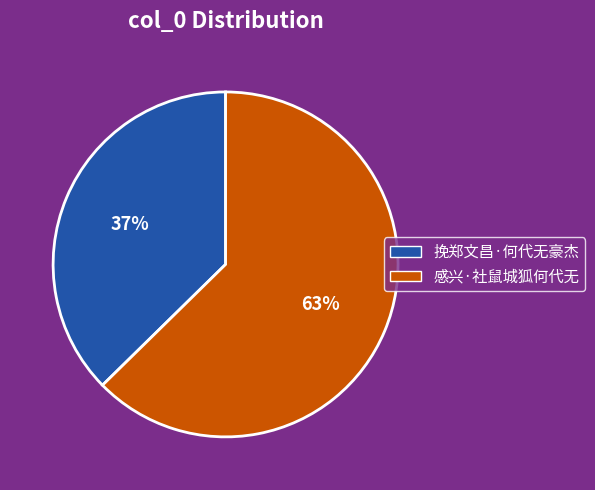

Is it true that 感兴·社鼠城狐何代无 is 53% of the pie?

False